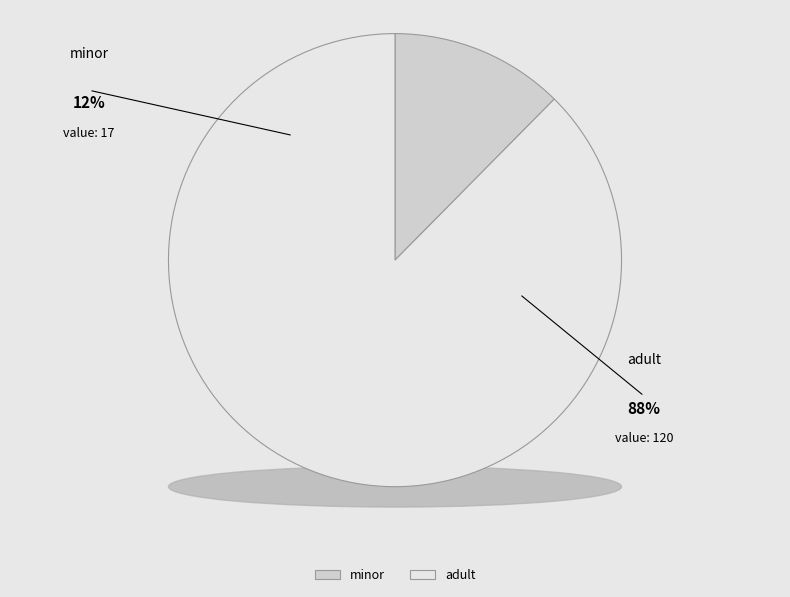

Does any single category account for the majority?

Yes